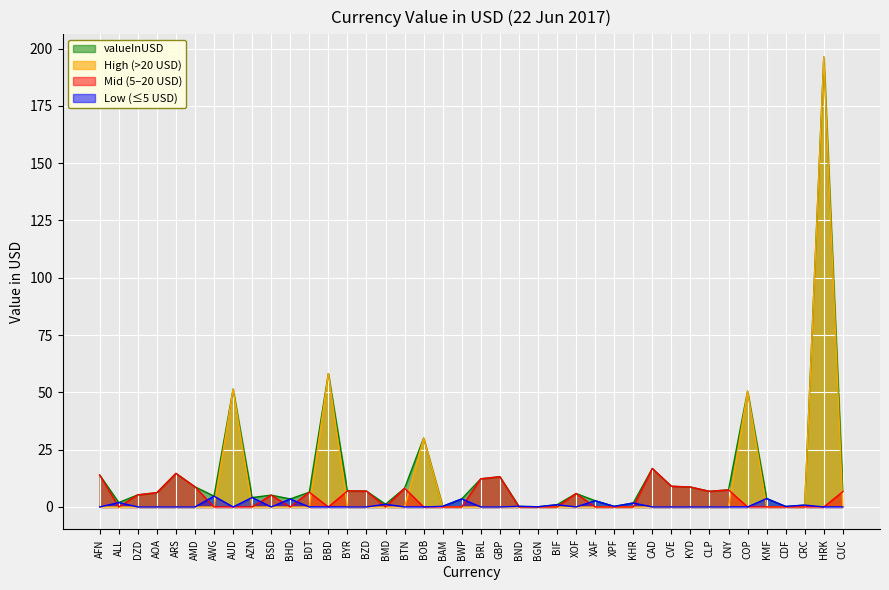

What is the sum of all values?

586.1